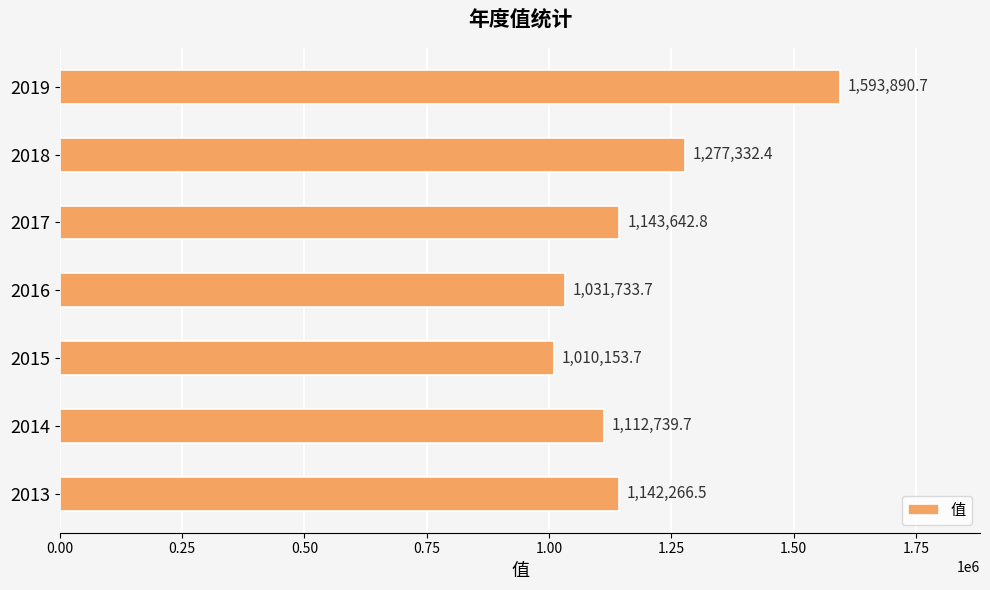

Count the number of values greater than 1142266.

4